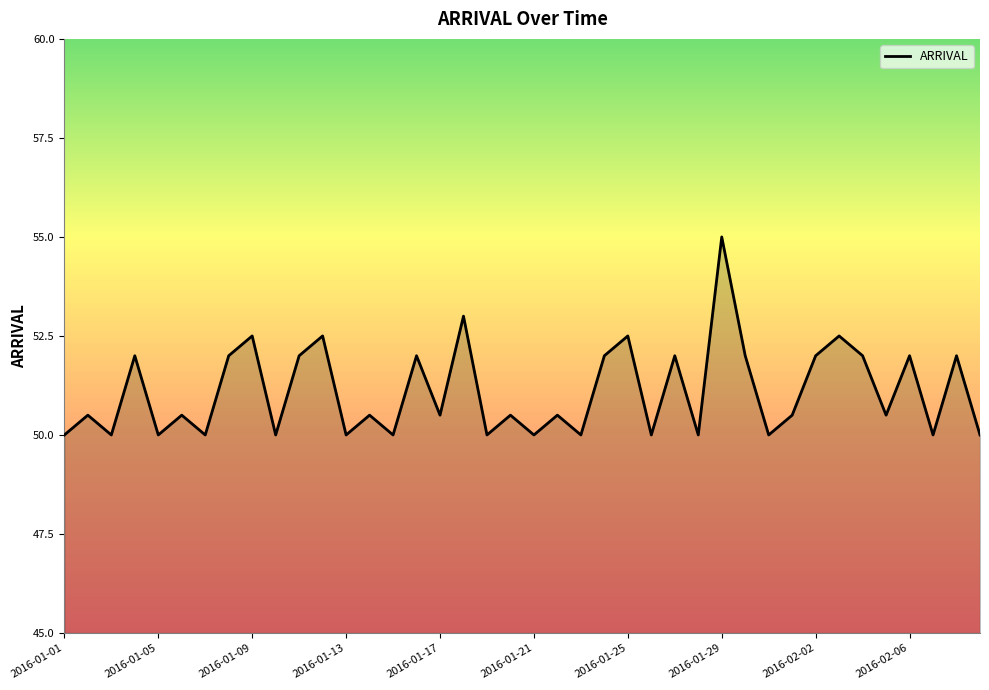

How many interior local peaks (higher than both neighbors) does the data have?

16